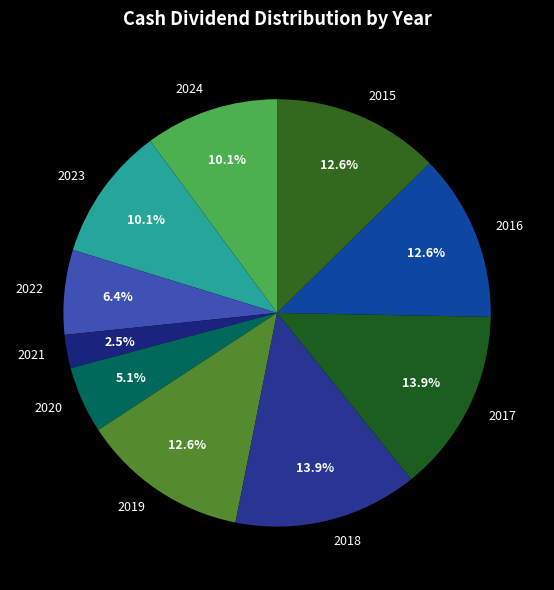

How many segments does this pie chart have?

10